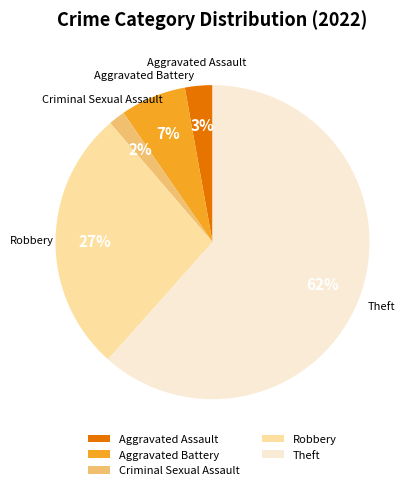

What percentage is the Aggravated Assault slice, to the nearest percent?

3%